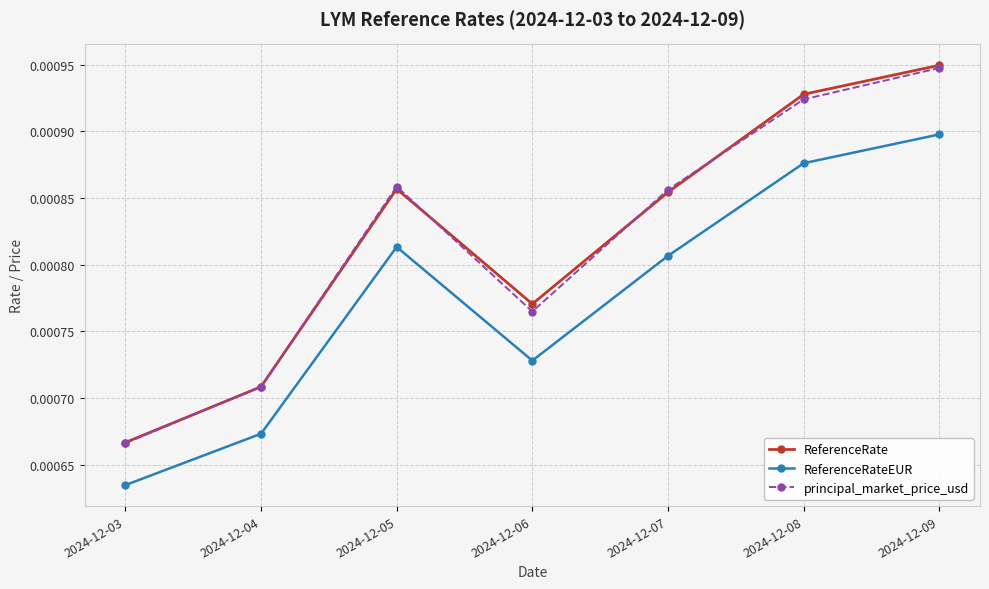

True or false: ReferenceRateEUR and ReferenceRate intersect in this chart.

False